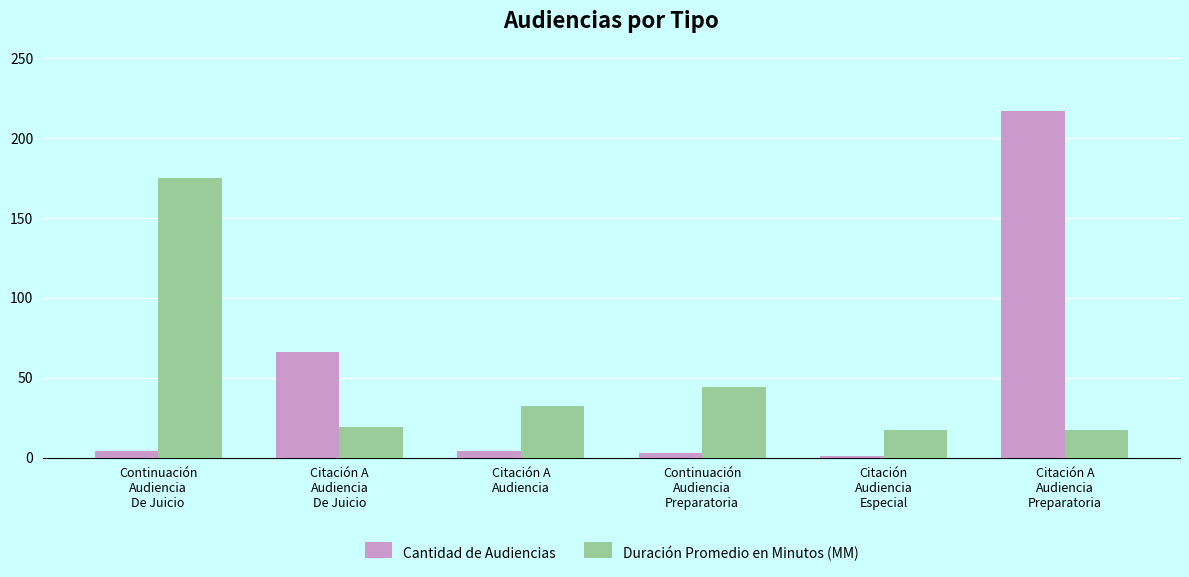

What is the total value across all series at Citación A
Audiencia
Preparatoria?

234